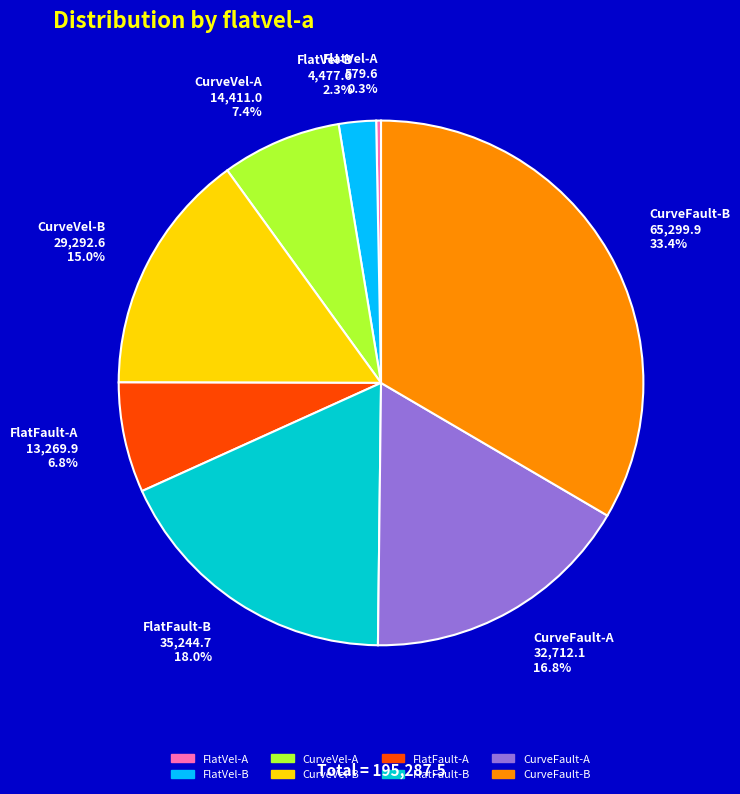

Count the number of slices in the pie.

8